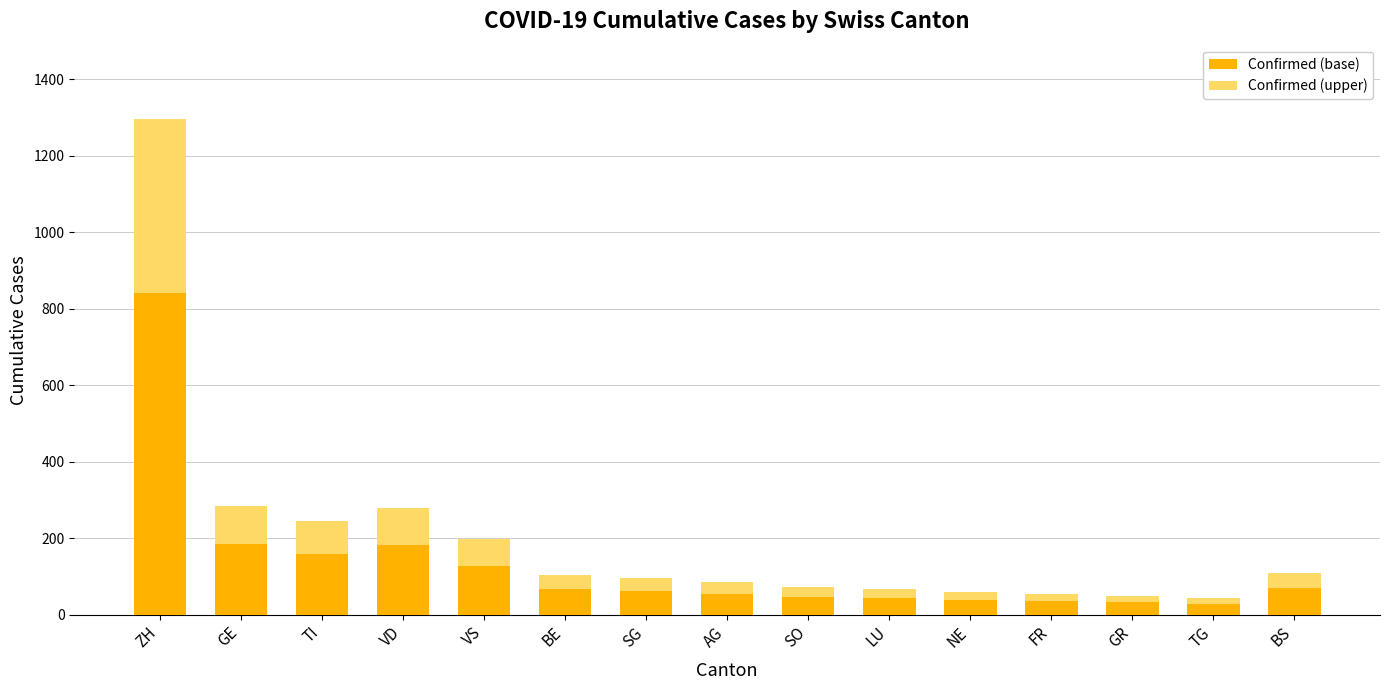

What is the difference between the maximum and minimum values in the Confirmed (base) series?

813